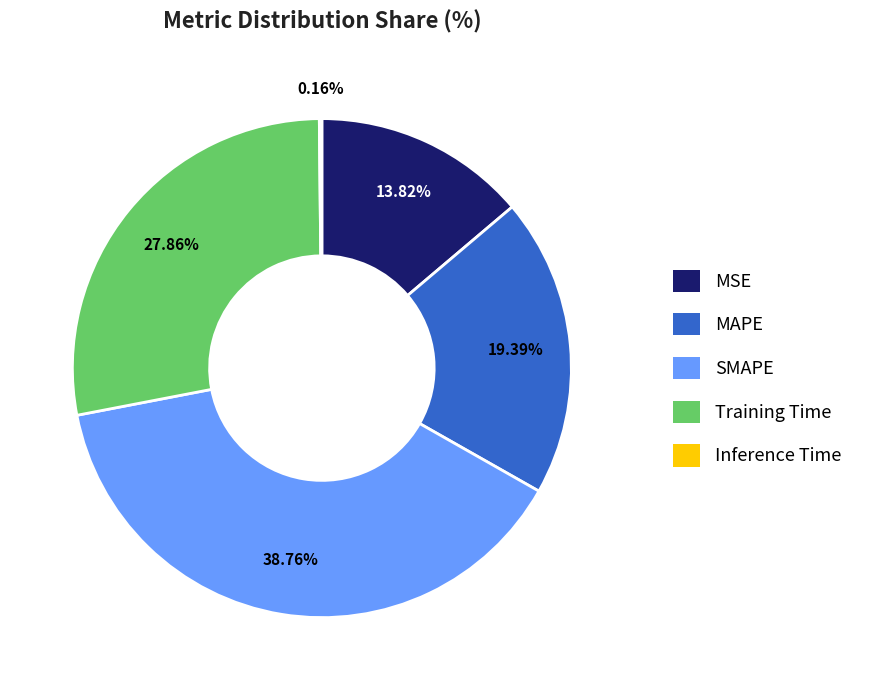

Is there a majority slice in this chart?

No